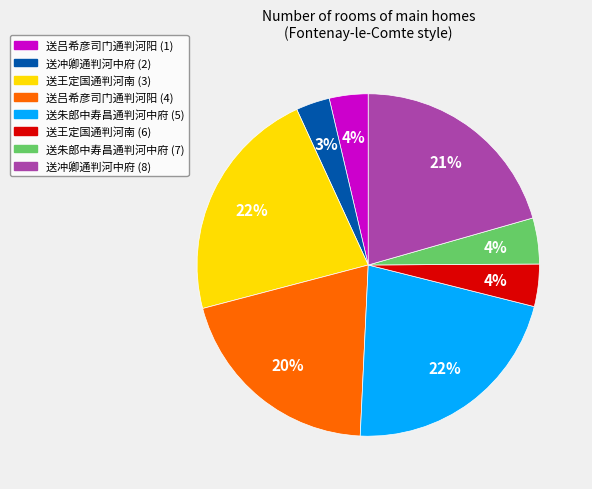

To the nearest percent, what is the average slice percentage?

12%